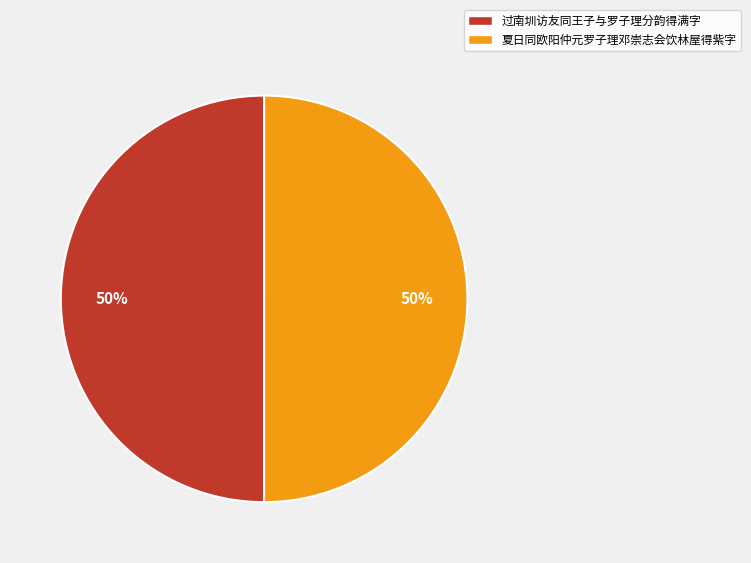

Count the number of slices in the pie.

2